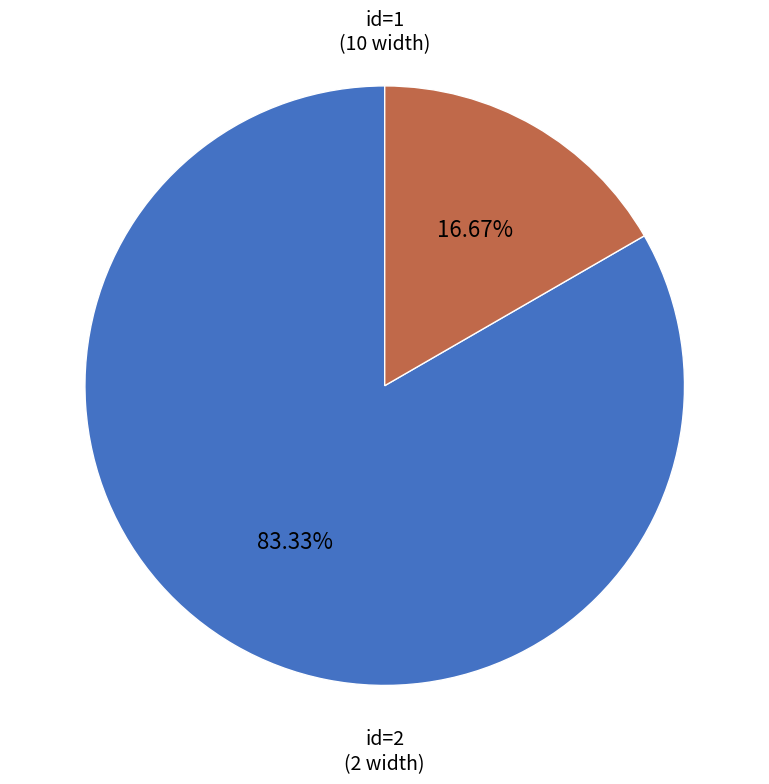

Does id=2 account for over 50% of the chart?

No